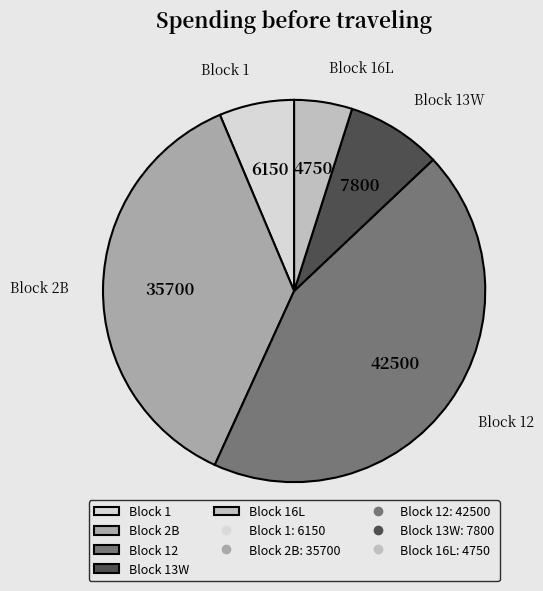

Is the sum of Block 13W and Block 12 greater than half?

Yes